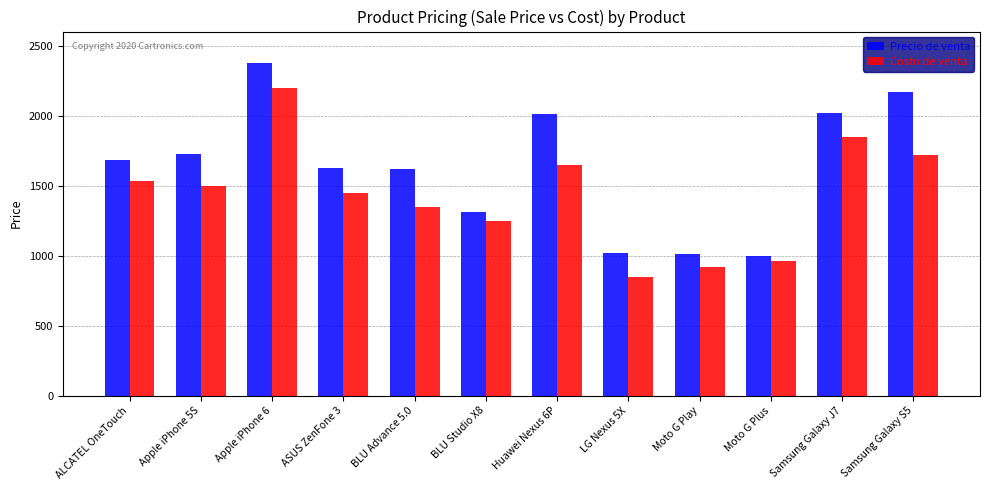

Does the chart contain stacked bars?

No